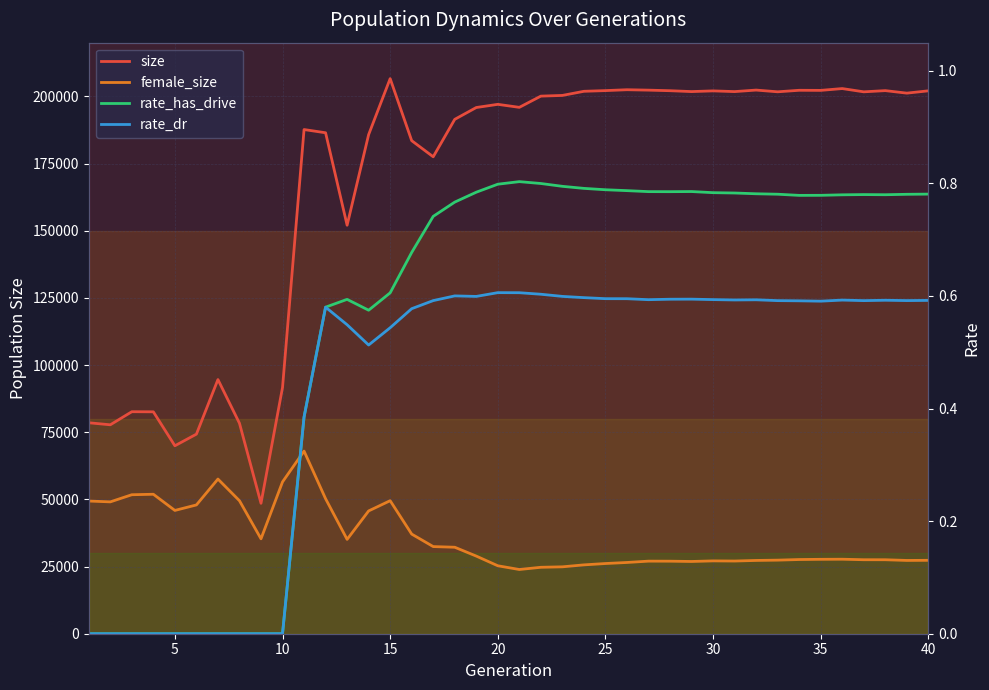

How many positive values does the rate_has_drive series have?

30